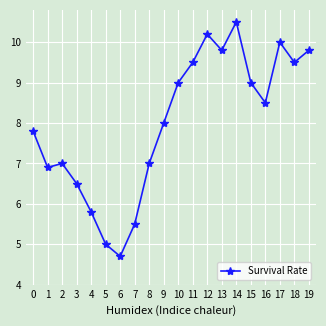

Does the chart have visible grid lines?

Yes